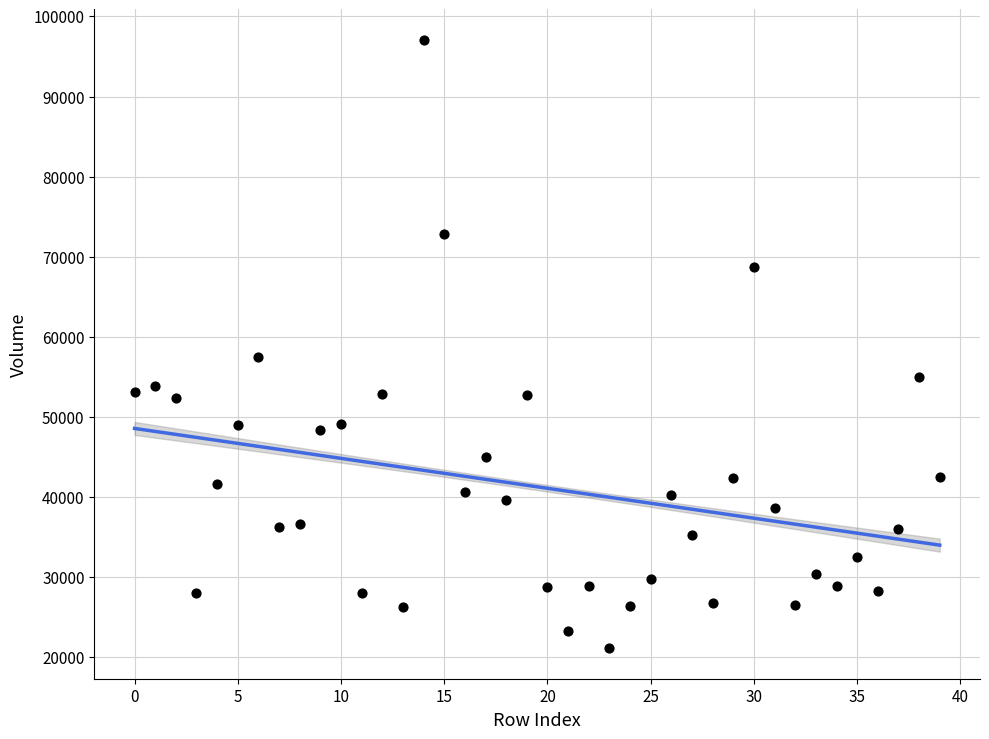

What is the range of Y values (max minus min)?

75976